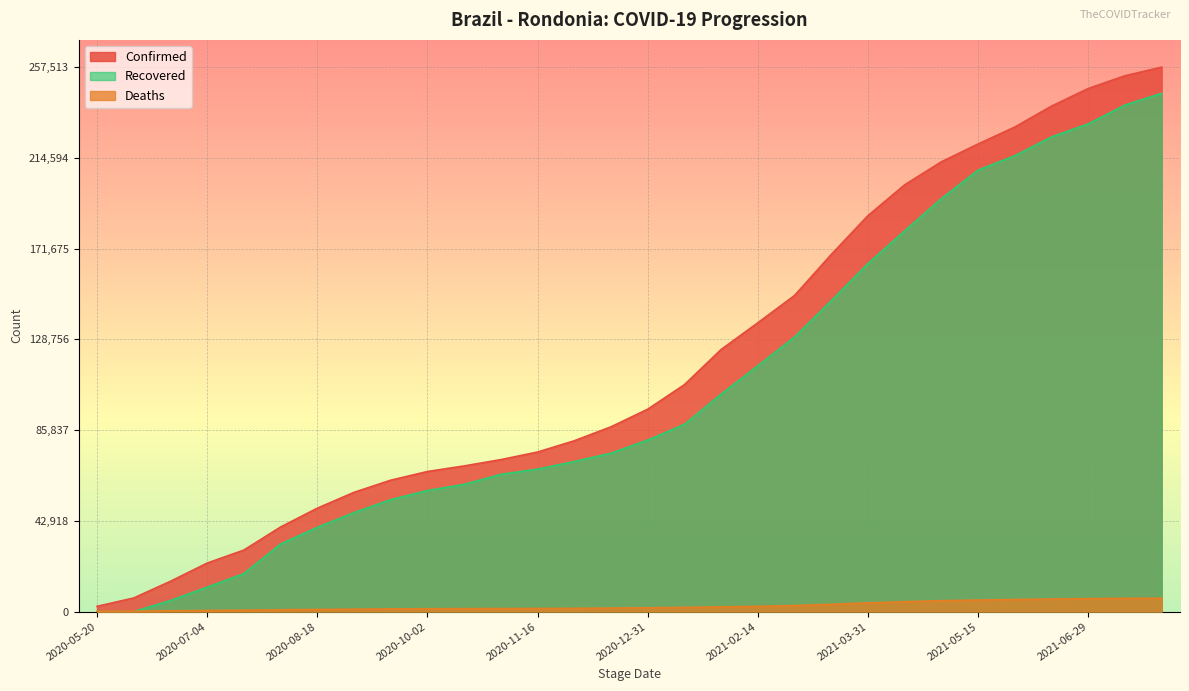

What is the sum of all Recovered values?

3172038